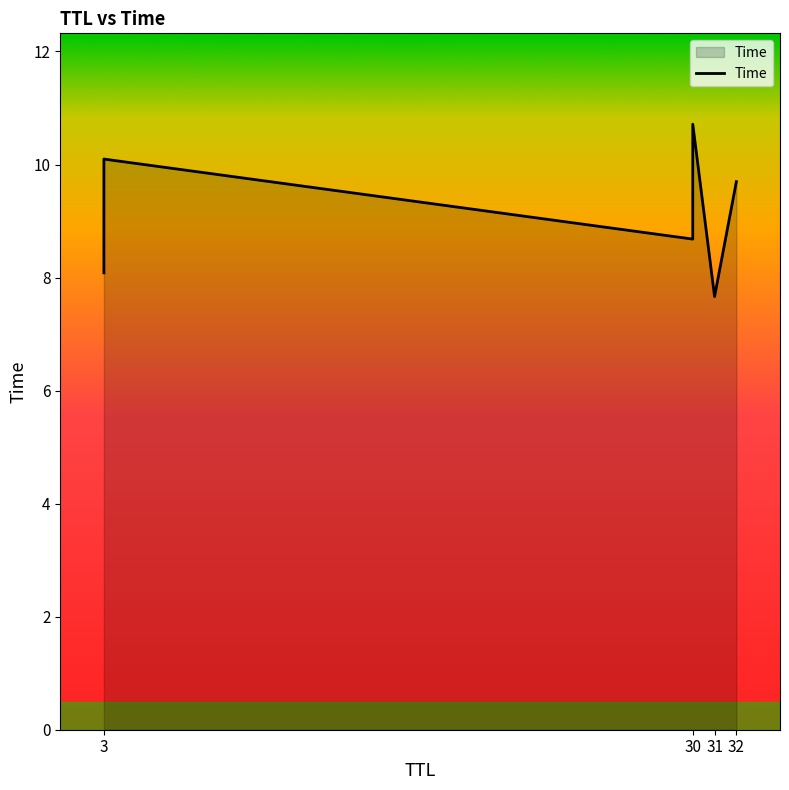

How many series are shown in this chart?

1